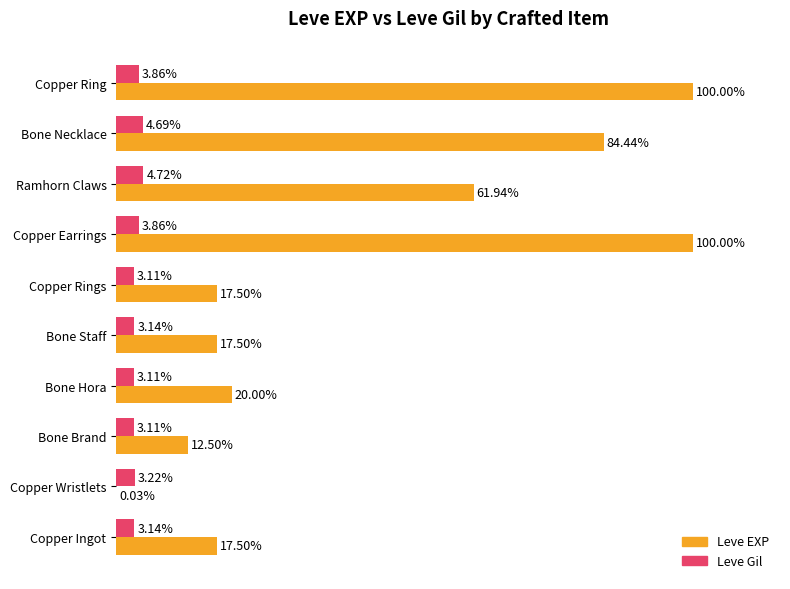

Which series has the largest total across all categories?

Leve EXP